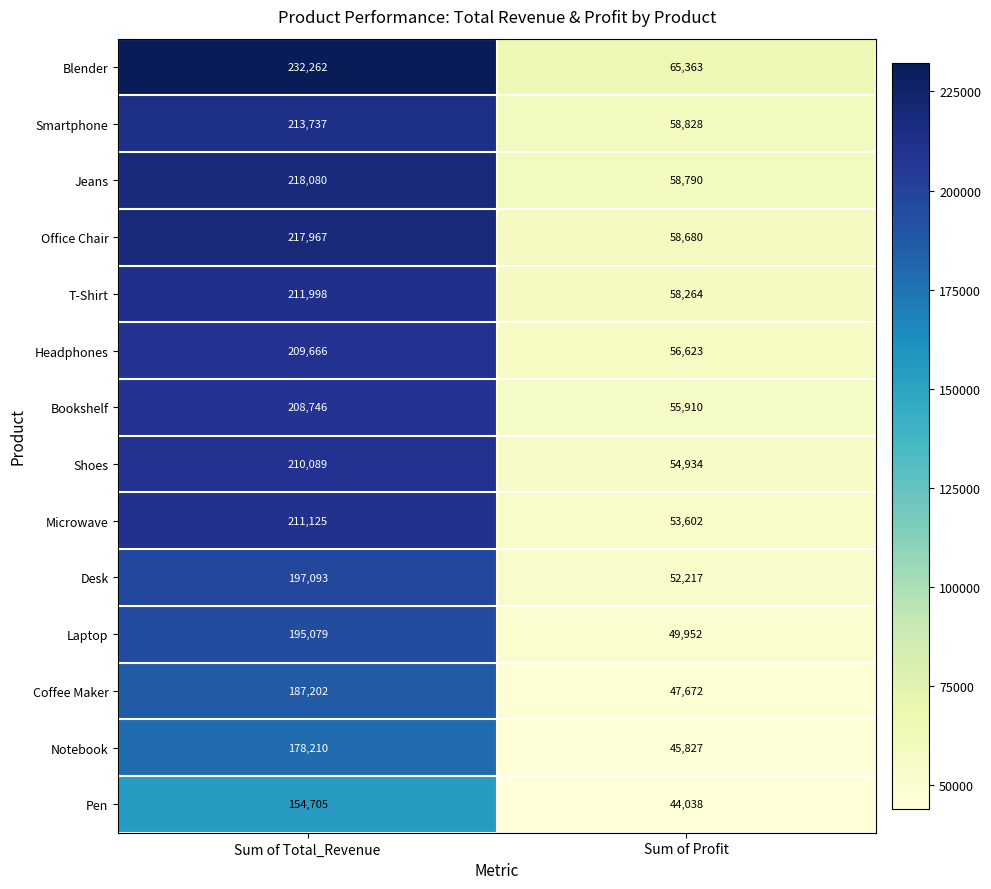

True or false: Headphones has a value of 22770 at Sum of Profit.

False